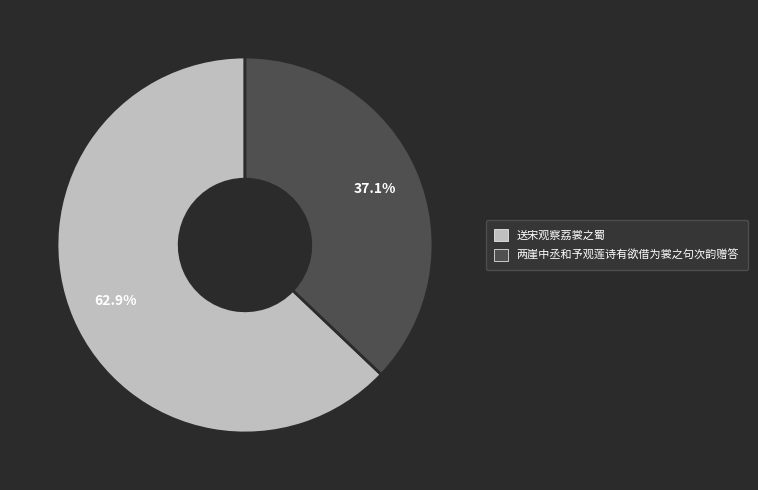

What is the smallest slice in the pie chart?

两崖中丞和予观莲诗有欲借为裳之句次韵赠答